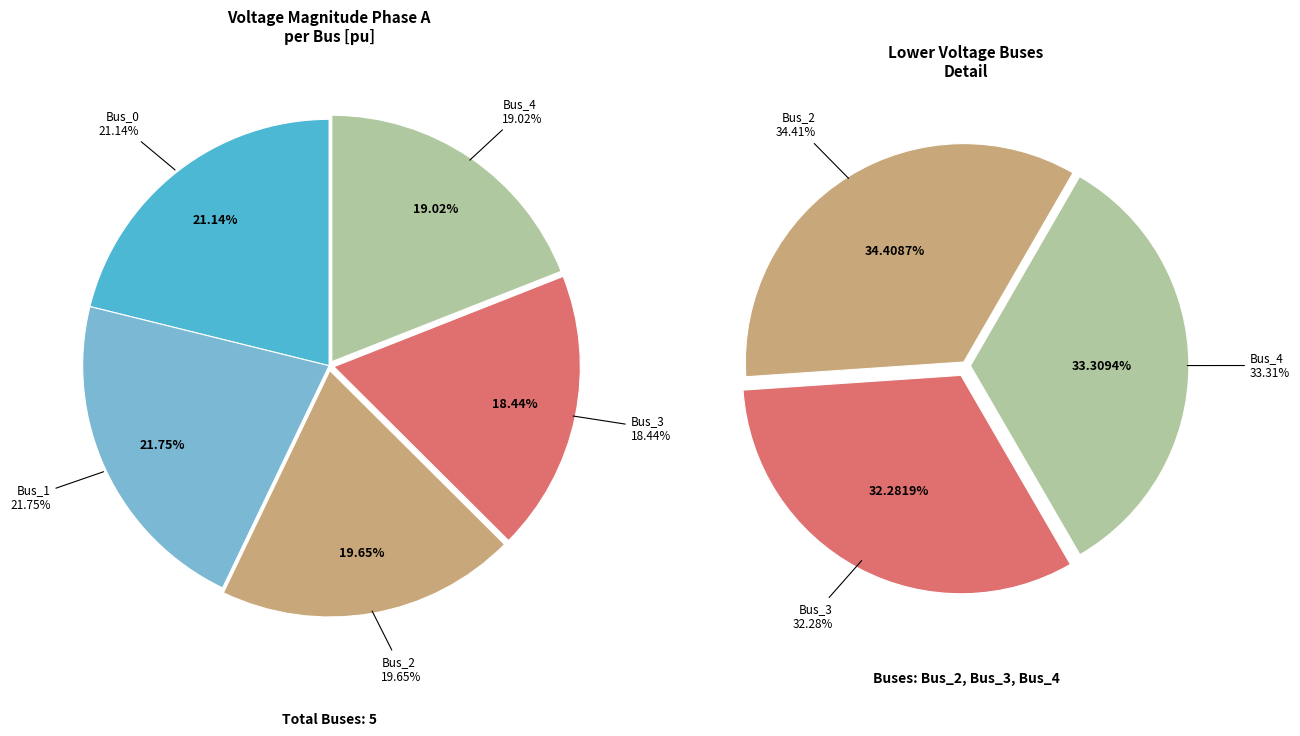

Combined, what portion of the pie is Bus_0 and Bus_1?

42.9%